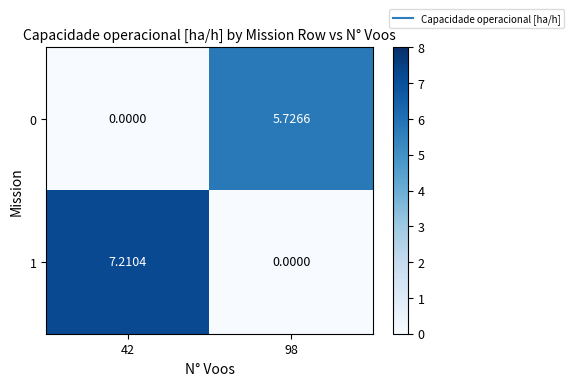

List the series in order of their overall mean, highest first.

1, 0